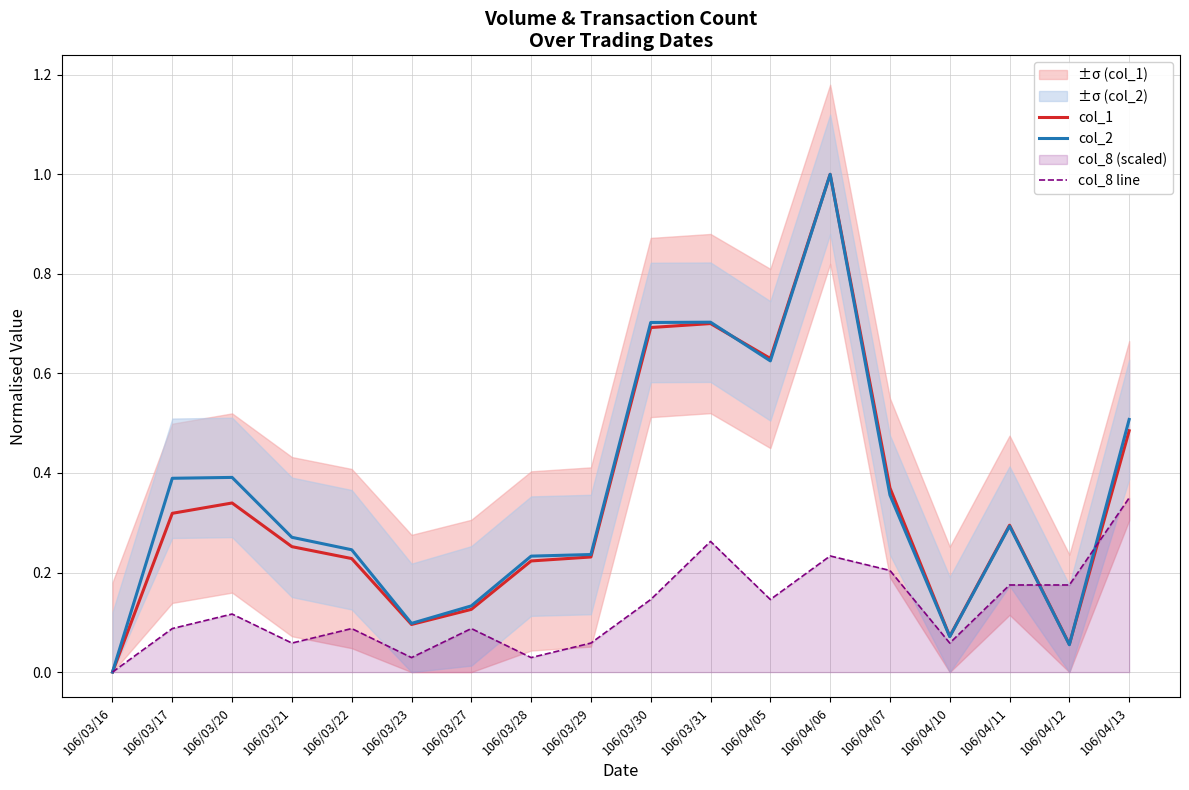

Where is the first local minimum for col_1?

106/03/23